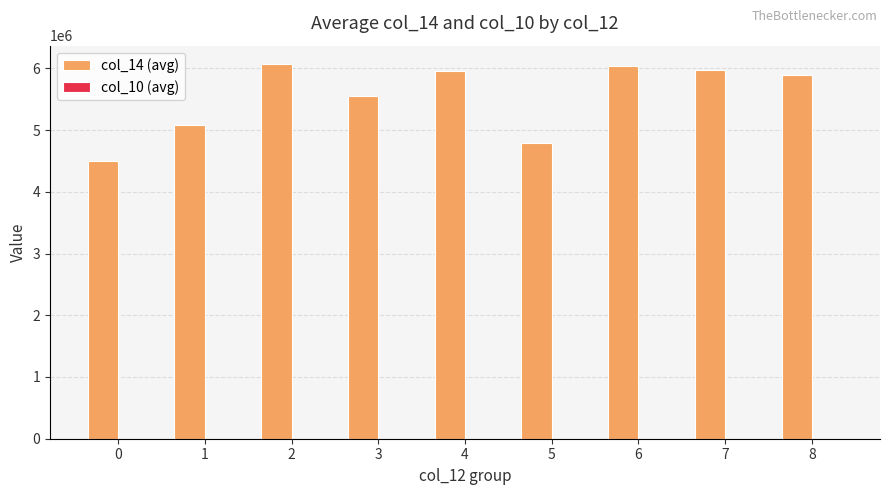

What is the maximum value shown in the chart?

6063540.0